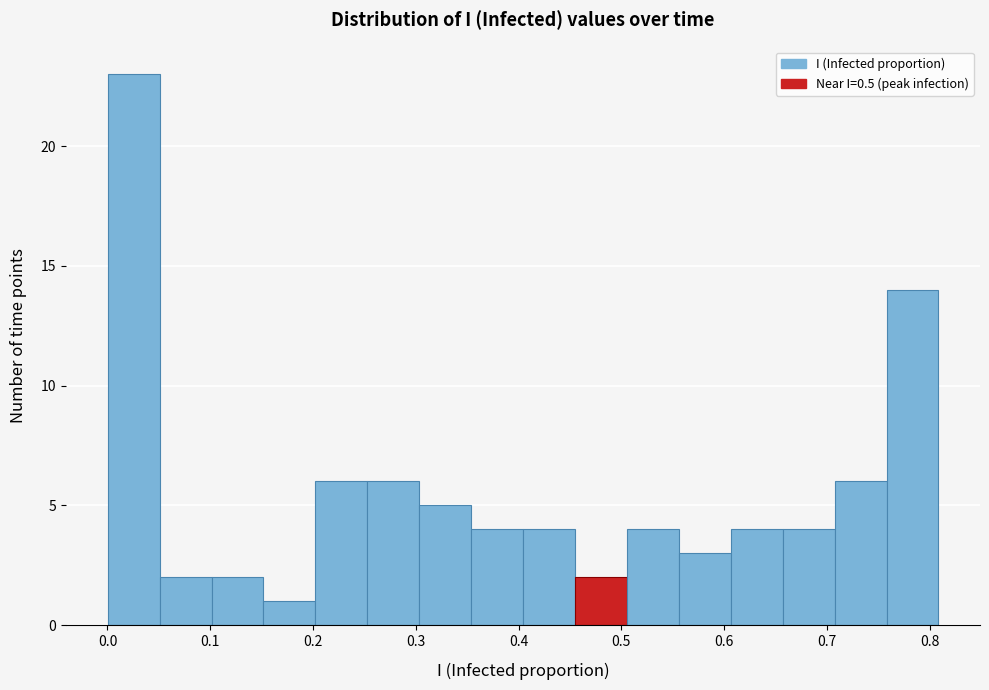

What is the height of the bar covering 0.66 to 0.71 on the x-axis? Neither the bar edges nor the heights are printed on the chart, so give them approximately, as read against the axes.

4